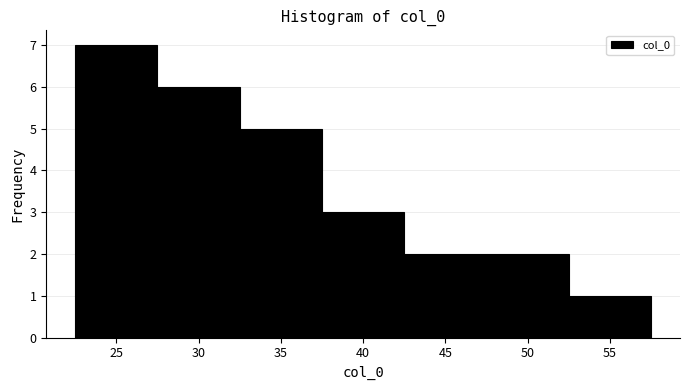

Reading left to right, list every bar in this chart as the range it spans on the x-axis followed by its height. The values are not printed on the chart, so give them approximately, as read against the axis.

22.5 to 27.5: 7
27.5 to 32.5: 6
32.5 to 37.5: 5
37.5 to 42.5: 3
42.5 to 47.5: 2
47.5 to 52.5: 2
52.5 to 57.5: 1